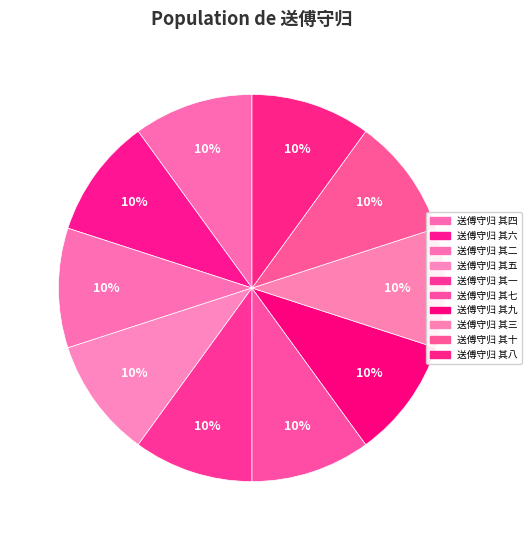

To the nearest percent, what is the average slice percentage?

10%